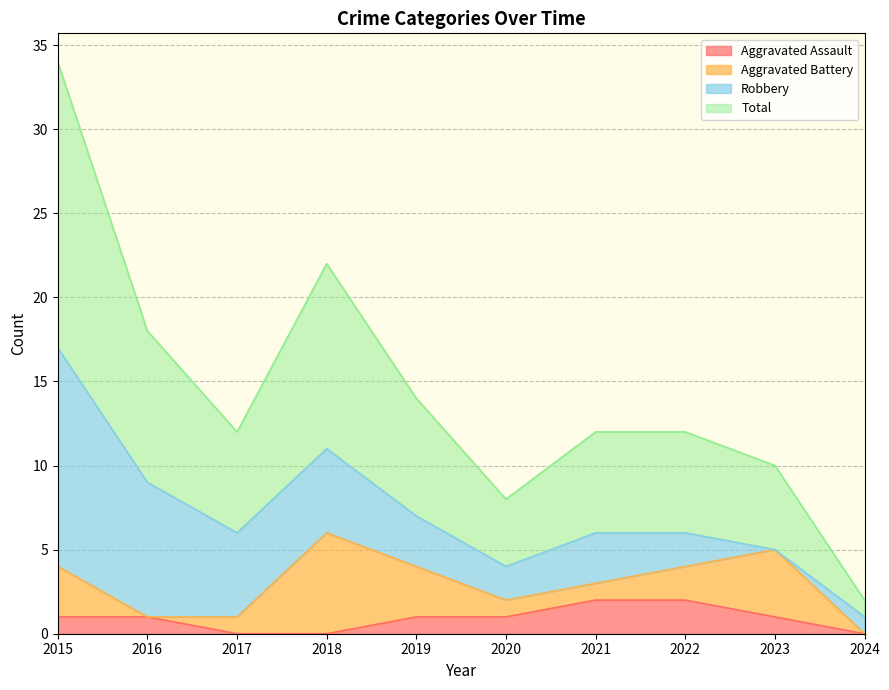

What is the spread (max minus min) of values at 2020?

3